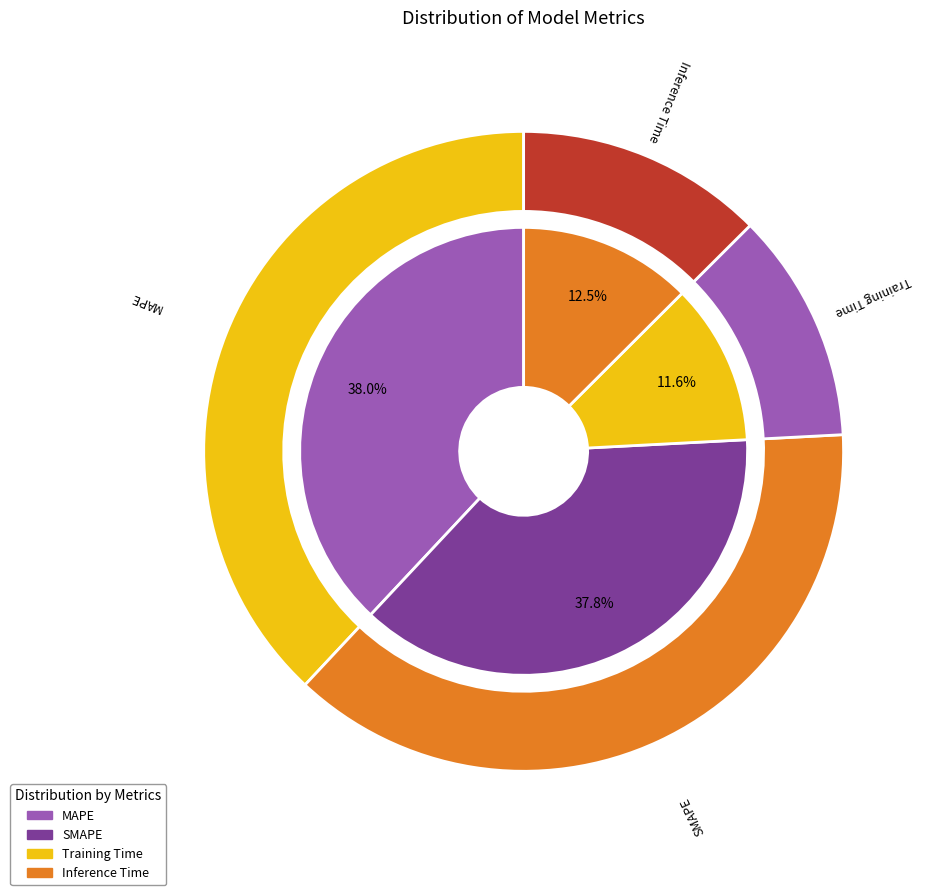

True or false: Inference Time accounts for 3% of the total.

False